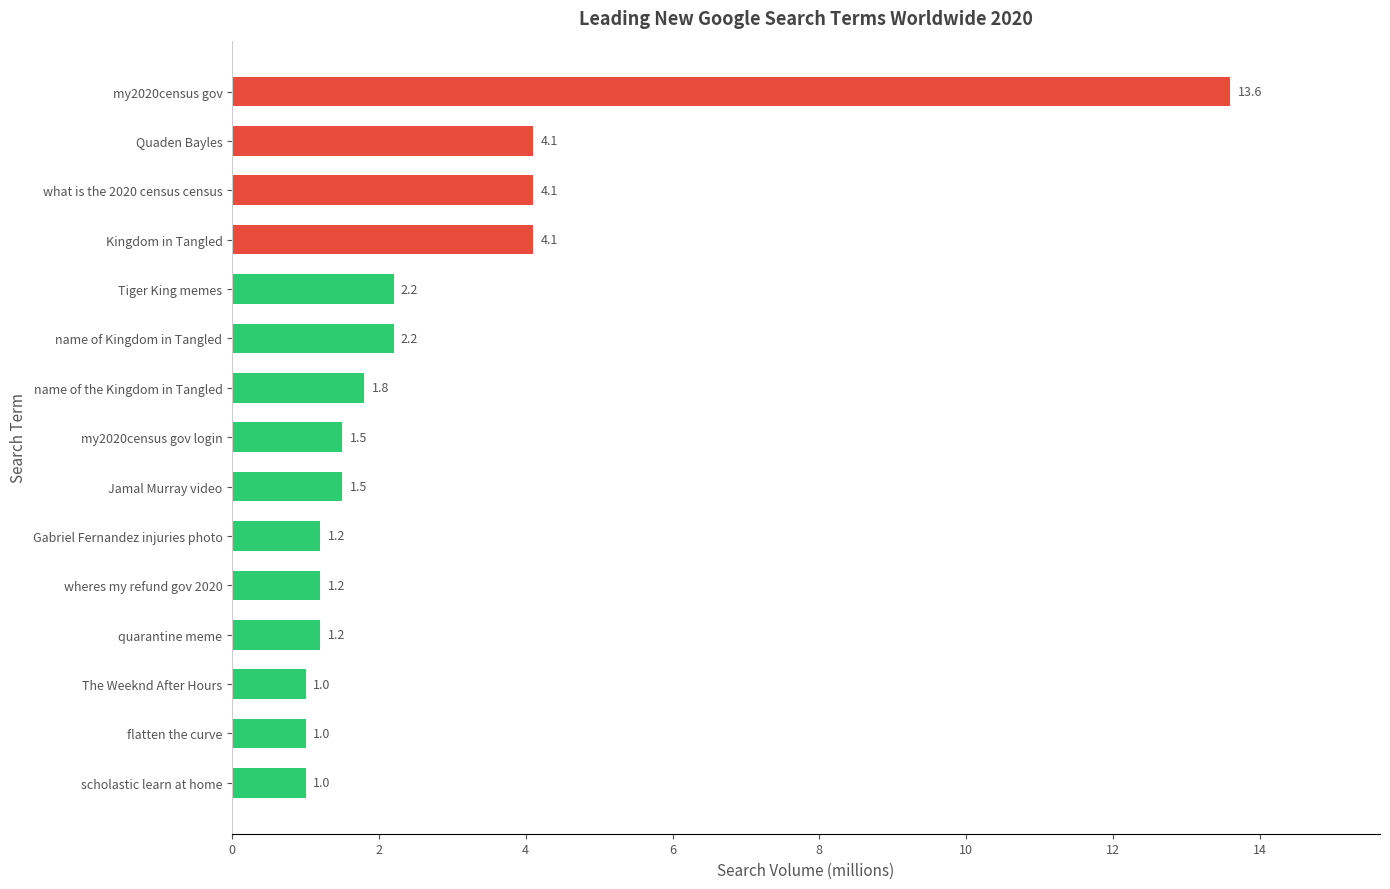

The chart shows a value of 1.5 at name of Kingdom in Tangled. True or false?

False